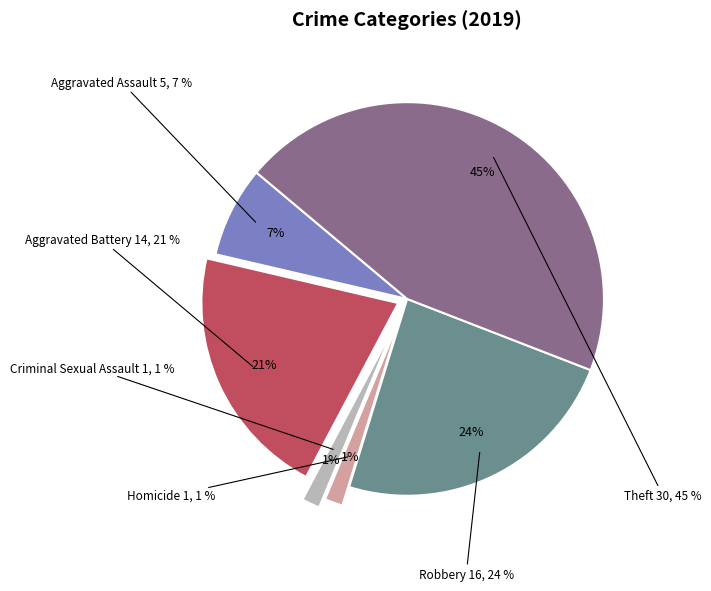

How many slices are in this pie chart?

6